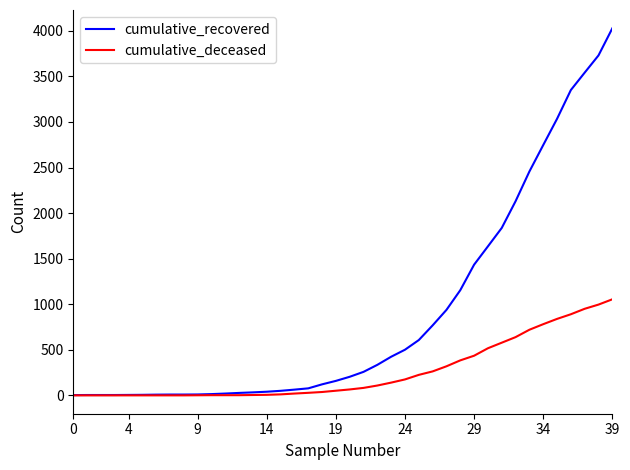

Which series has the largest total across all categories?

cumulative_recovered